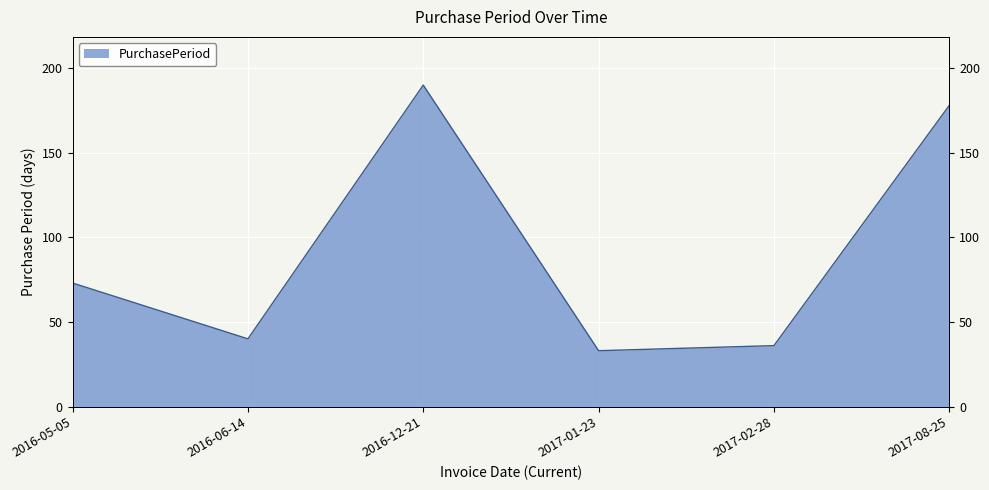

What is the sum of the values at 2016-06-14 and 2016-12-21?

230